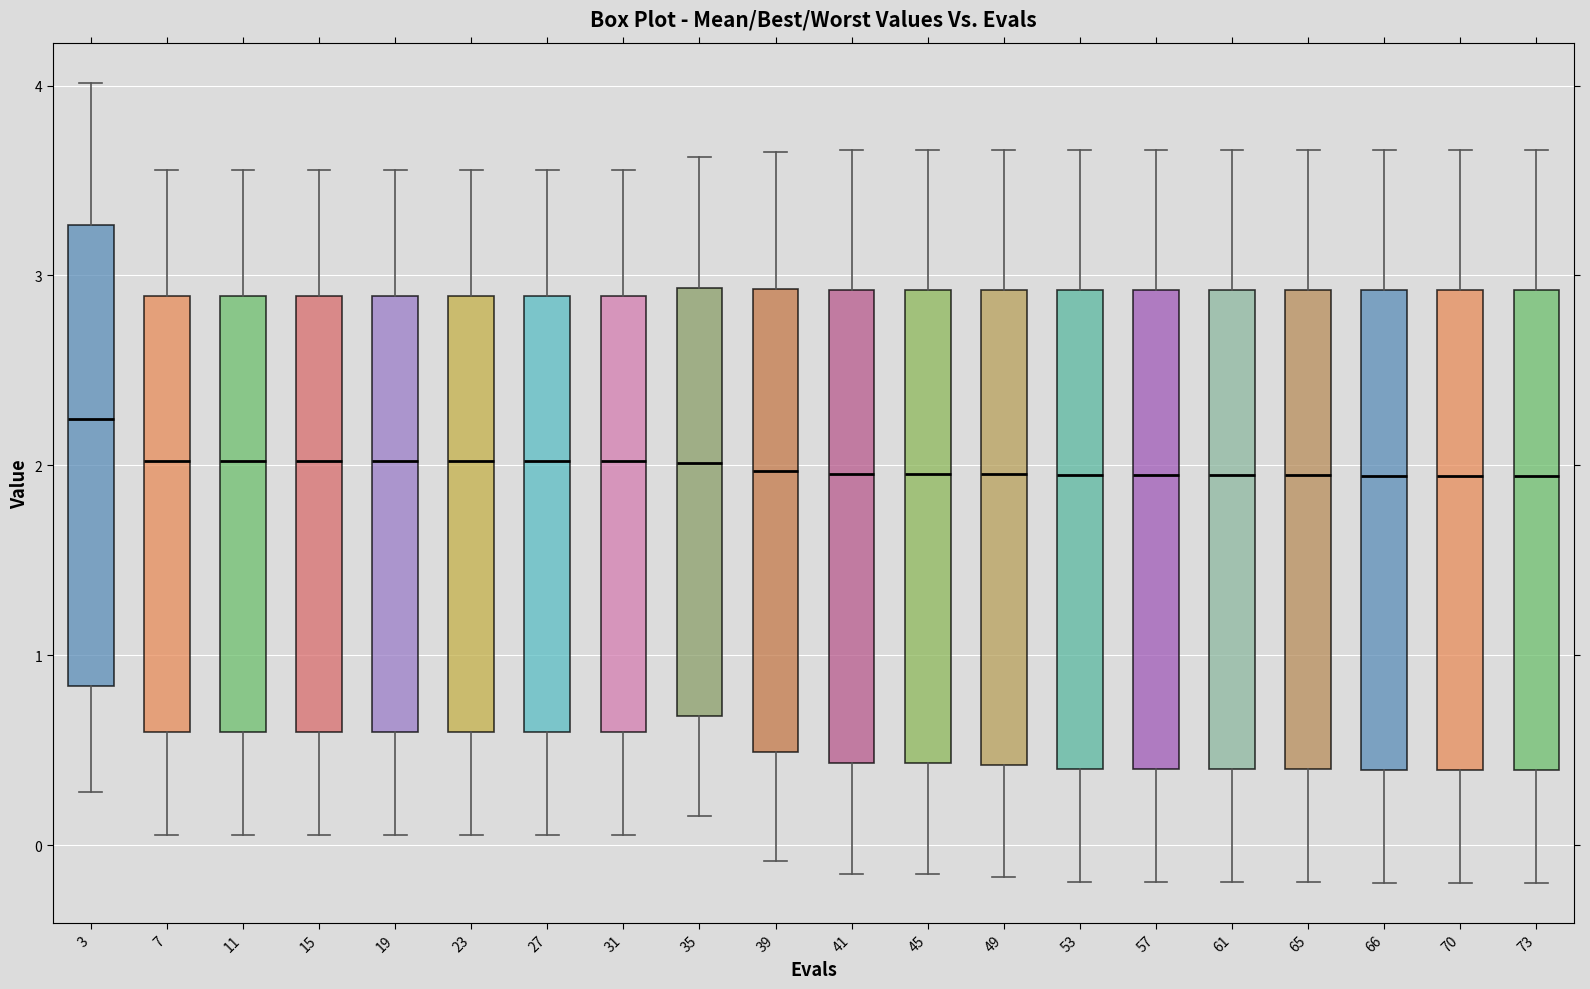

Reading left to right, transcribe this box plot: for each box, give where its median line is, the range the box spans, and where its two whiskers end, as read against the y-axis. The values are not printed on the chart, so give them approximately, as read against the axis.

3: median 2.2, box 0.8 to 3.3, whiskers 0.3 to 4.0
7: median 2.0, box 0.6 to 2.9, whiskers 0.1 to 3.6
11: median 2.0, box 0.6 to 2.9, whiskers 0.1 to 3.6
15: median 2.0, box 0.6 to 2.9, whiskers 0.1 to 3.6
19: median 2.0, box 0.6 to 2.9, whiskers 0.1 to 3.6
23: median 2.0, box 0.6 to 2.9, whiskers 0.1 to 3.6
27: median 2.0, box 0.6 to 2.9, whiskers 0.1 to 3.6
31: median 2.0, box 0.6 to 2.9, whiskers 0.1 to 3.6
35: median 2.0, box 0.7 to 2.9, whiskers 0.2 to 3.6
39: median 2.0, box 0.5 to 2.9, whiskers -0.1 to 3.7
41: median 2.0, box 0.4 to 2.9, whiskers -0.2 to 3.7
45: median 2.0, box 0.4 to 2.9, whiskers -0.2 to 3.7
49: median 2.0, box 0.4 to 2.9, whiskers -0.2 to 3.7
53: median 1.9, box 0.4 to 2.9, whiskers -0.2 to 3.7
57: median 1.9, box 0.4 to 2.9, whiskers -0.2 to 3.7
61: median 1.9, box 0.4 to 2.9, whiskers -0.2 to 3.7
65: median 1.9, box 0.4 to 2.9, whiskers -0.2 to 3.7
66: median 1.9, box 0.4 to 2.9, whiskers -0.2 to 3.7
70: median 1.9, box 0.4 to 2.9, whiskers -0.2 to 3.7
73: median 1.9, box 0.4 to 2.9, whiskers -0.2 to 3.7